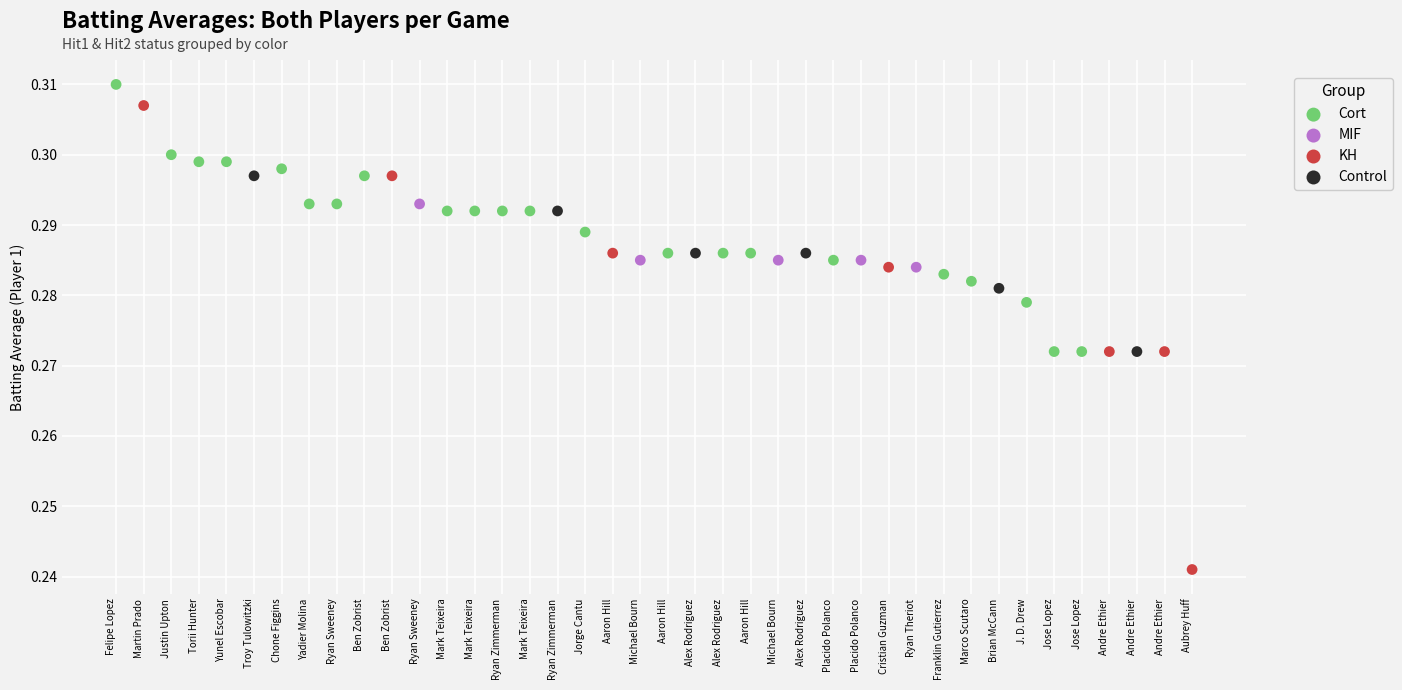

Which series contains the lowest Y value?

KH